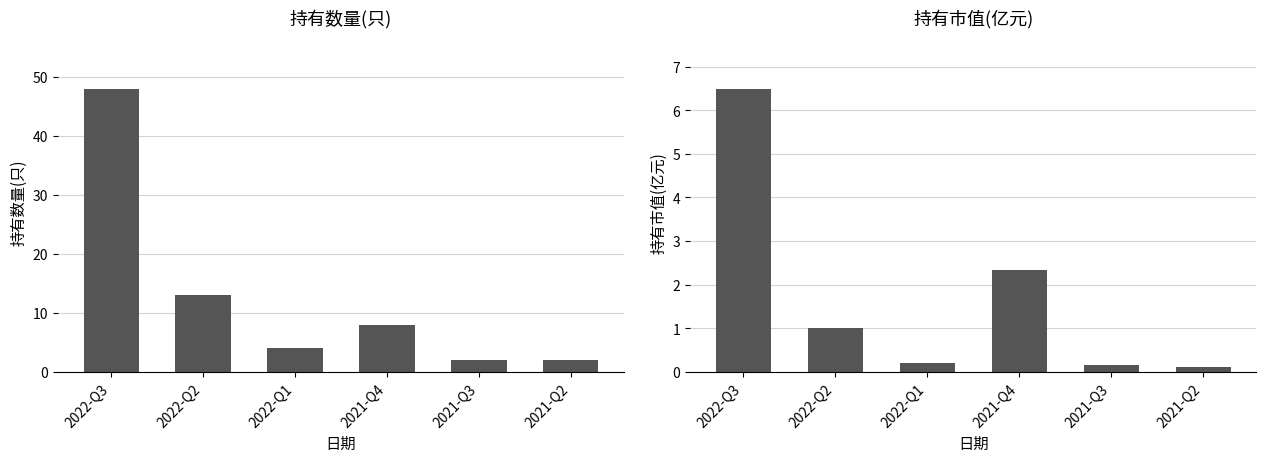

Reading left to right, transcribe all the data shown in this chart.

持有数量(只): 48.0	13.0	4.0	8.0	2.0	2.0
持有市值(亿元): 6.5	1.0	0.2	2.3	0.2	0.1